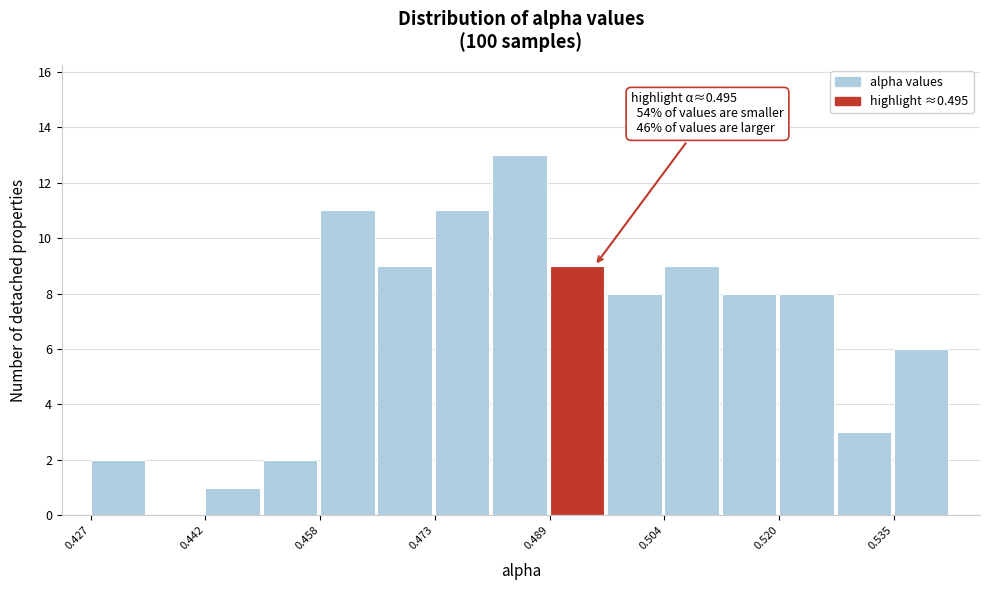

Around what value on the x-axis is the tallest bar? Give the approximate position of its centre, as read against the axis.

0.484